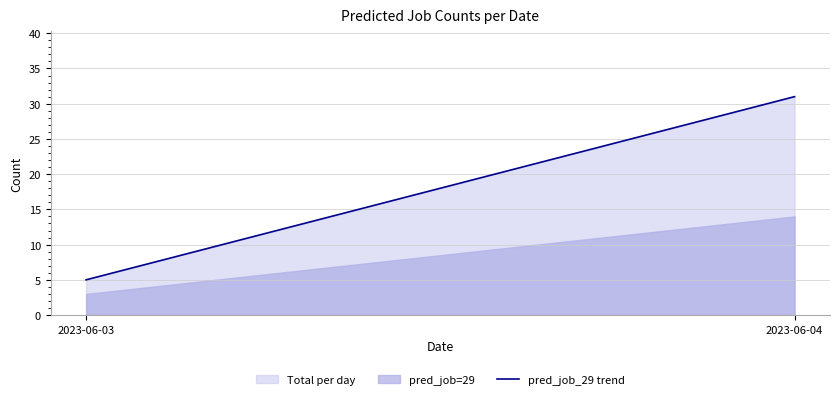

The chart shows a value of 8 at 2023-06-03. True or false?

False